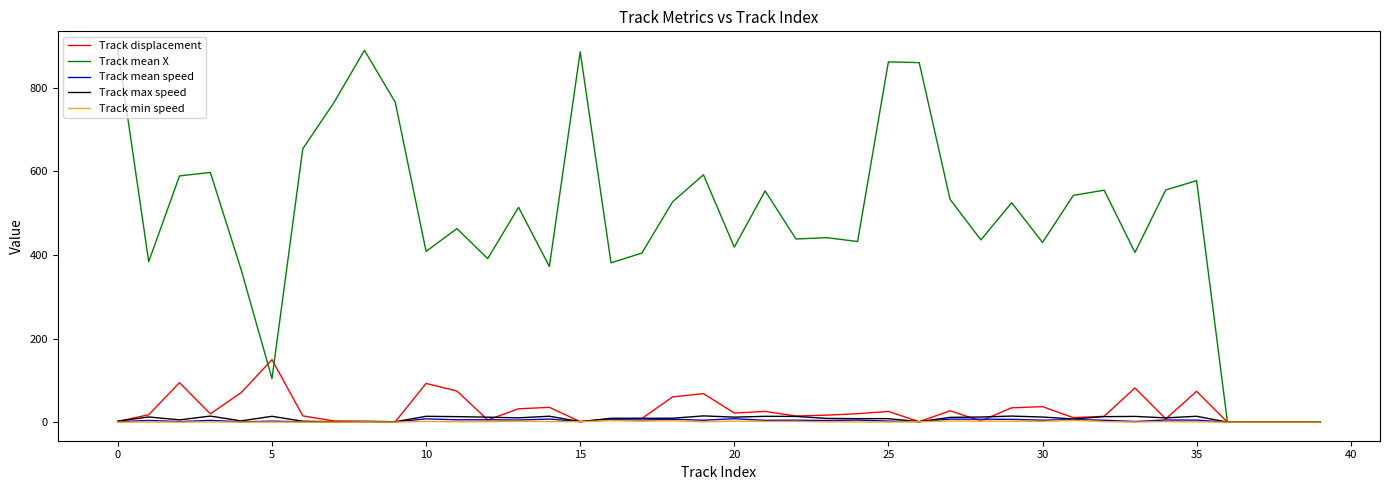

What is the maximum value shown in the chart?

890.2